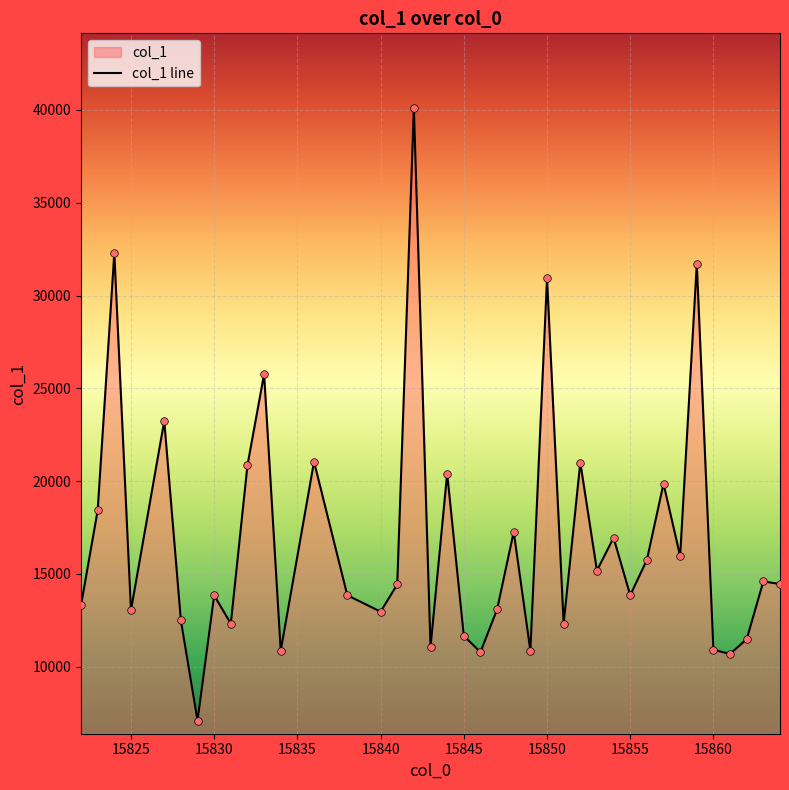

What is the change in value from 15842 to 15861?

-29420.5